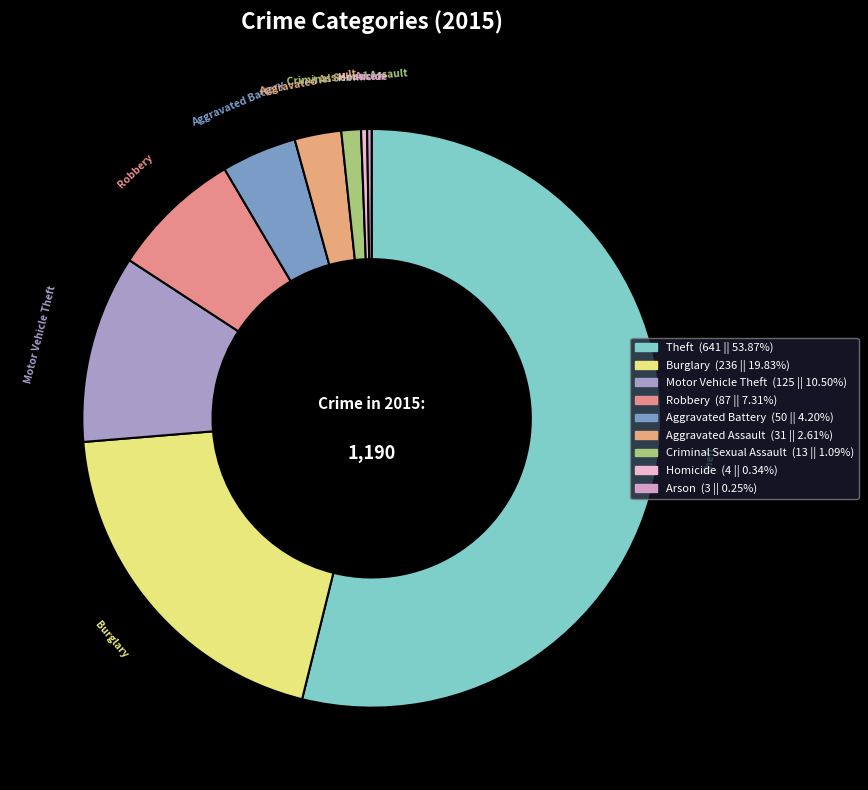

What is the majority slice?

Theft